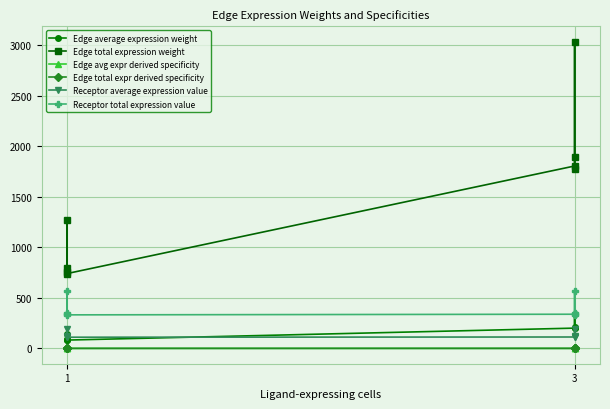

Is it true that Receptor average expression value equals 110.7 at 1?

True